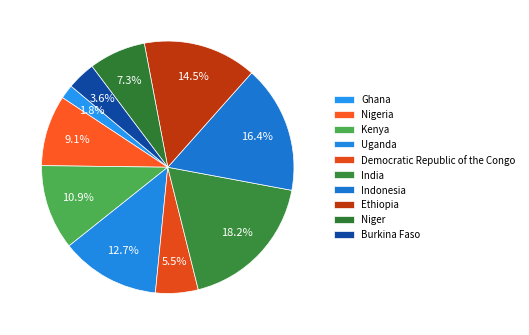

How many slices are in this pie chart?

10